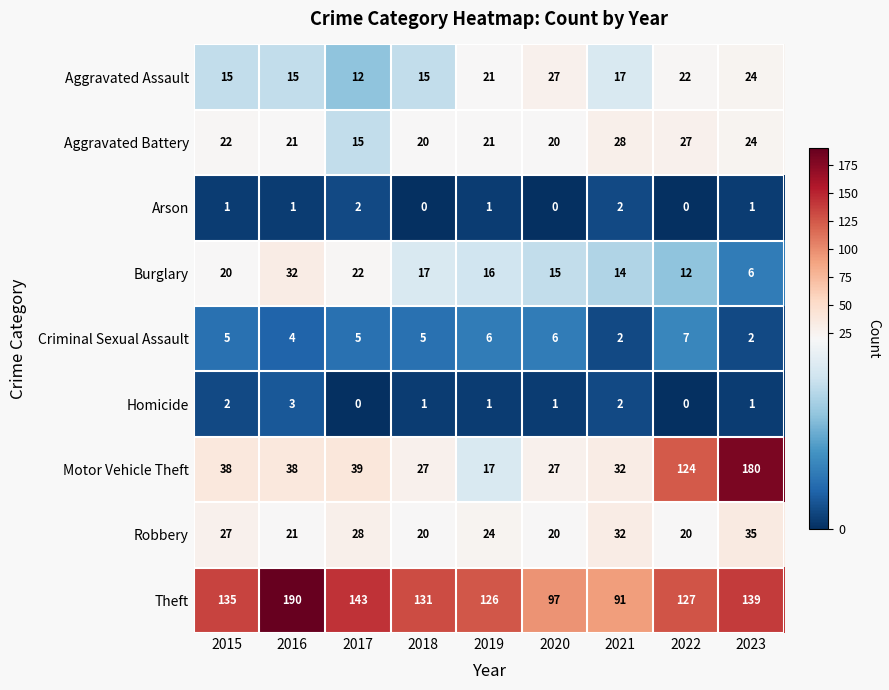

At how many categories does at least one series exceed 123?

7